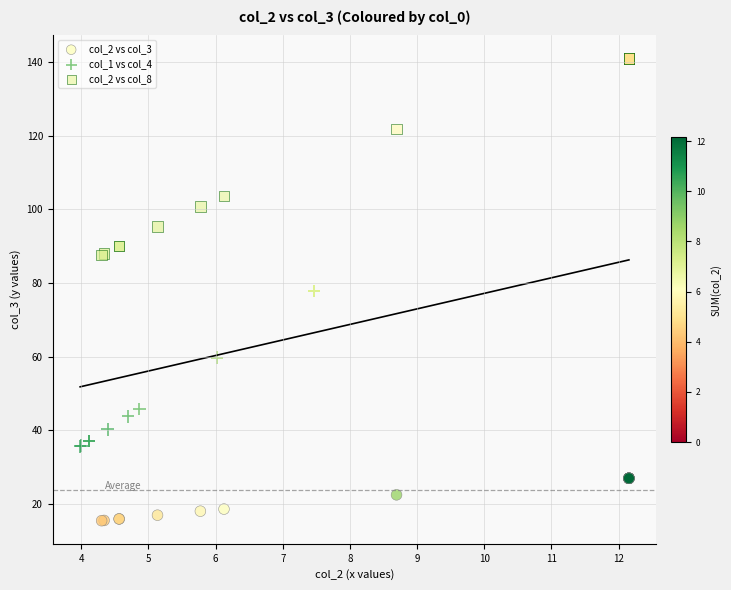

Which series contains the highest Y value?

col_2 vs col_8